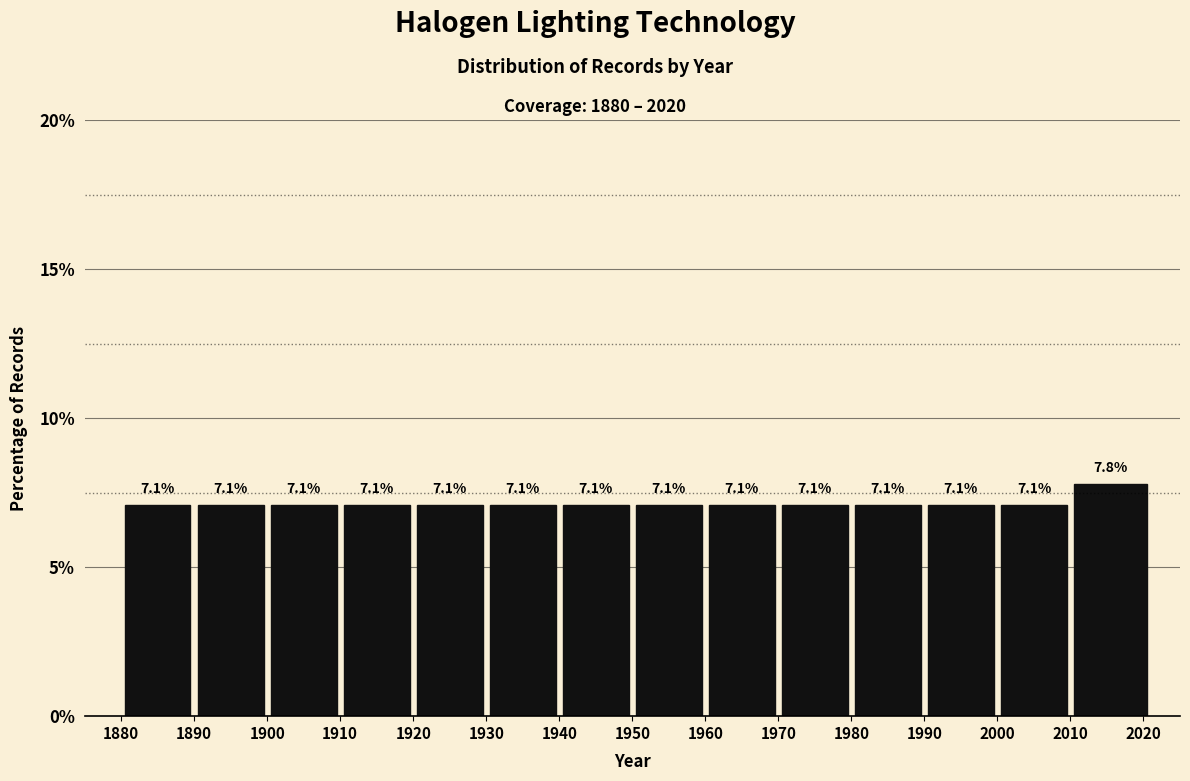

Reading right to left, list all the values displayed in this chart.

7.8	7.1	7.1	7.1	7.1	7.1	7.1	7.1	7.1	7.1	7.1	7.1	7.1	7.1